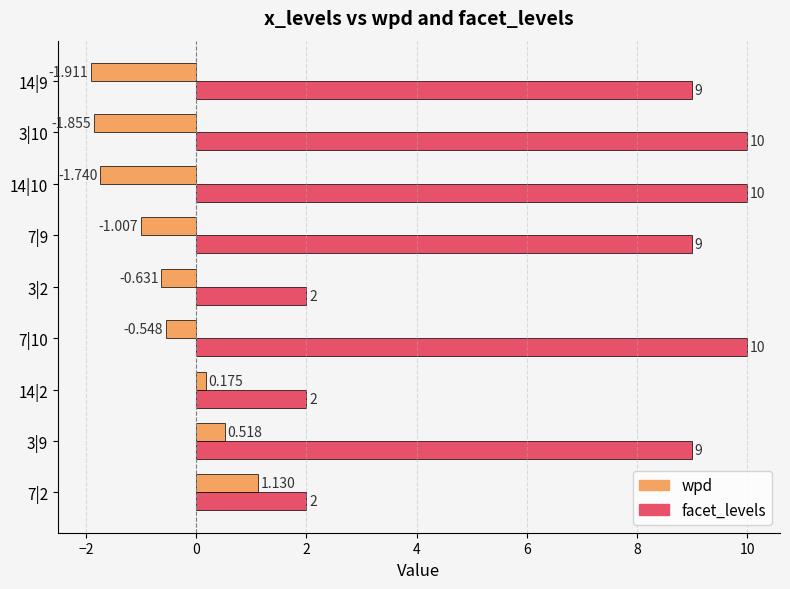

How many values in the facet_levels series are below 9?

3